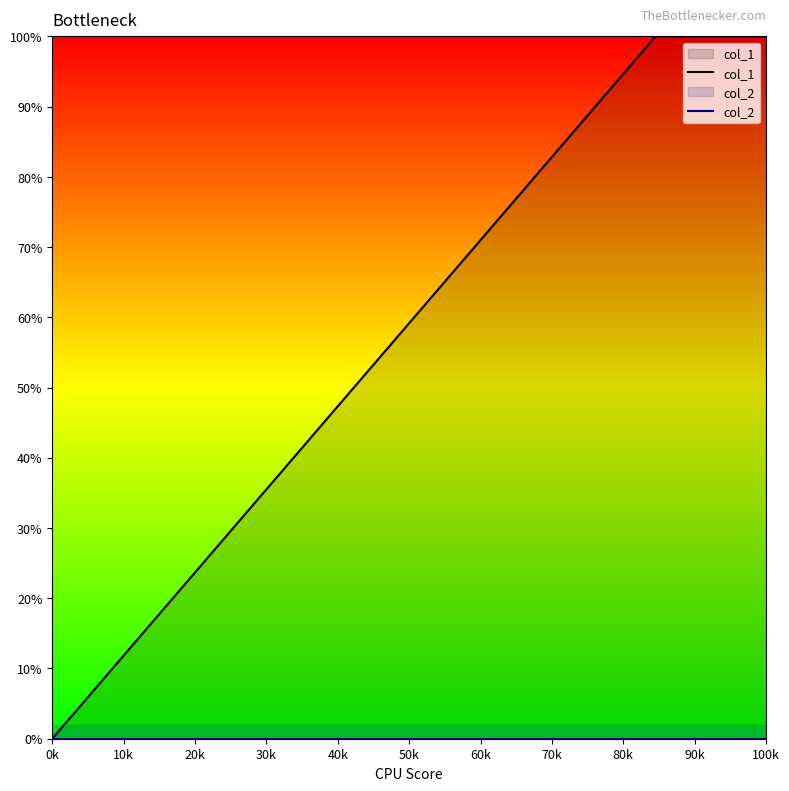

The col_2 series shows 0 at 0k. True or false?

True